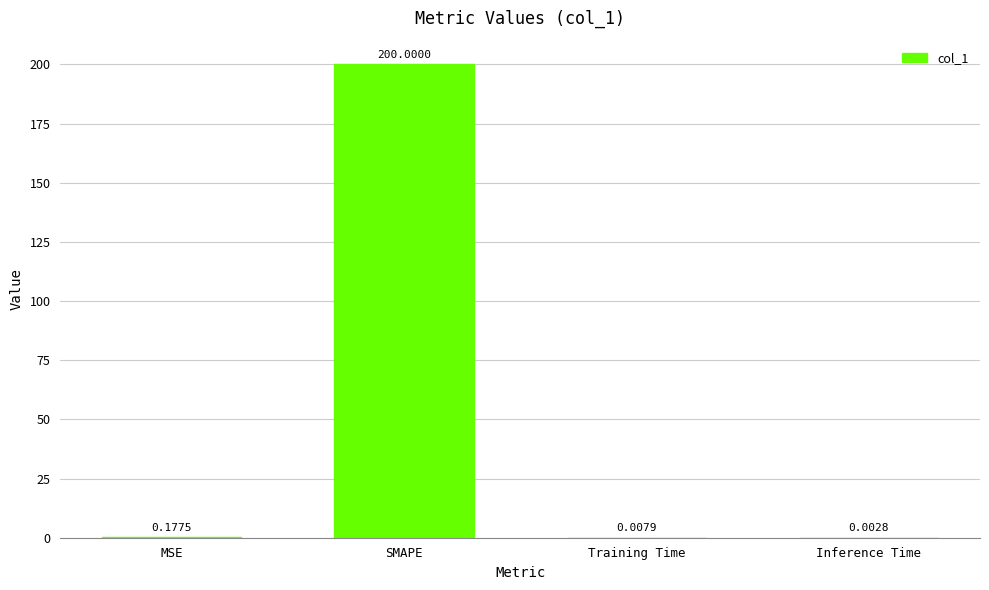

What is the sum of the values at SMAPE and MSE?

200.2